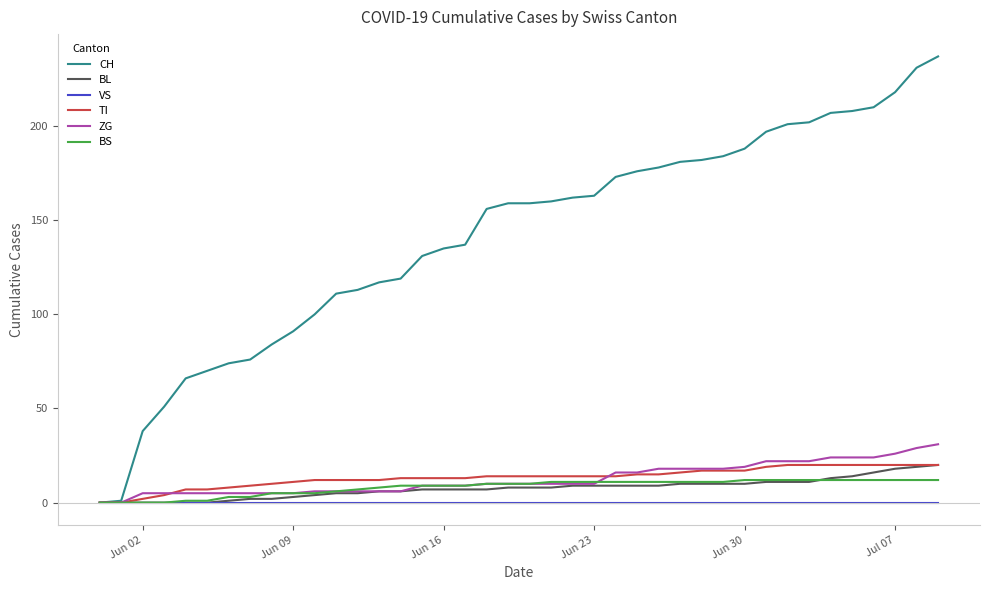

What is the highest value of the ZG series?

31